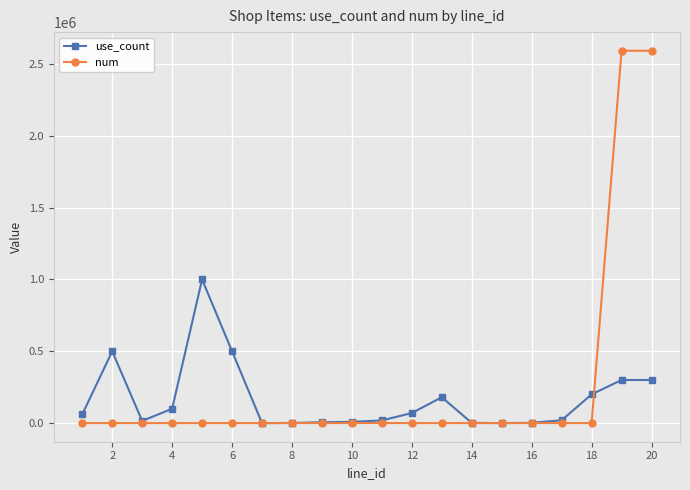

True or false: num and use_count cross at least once.

True